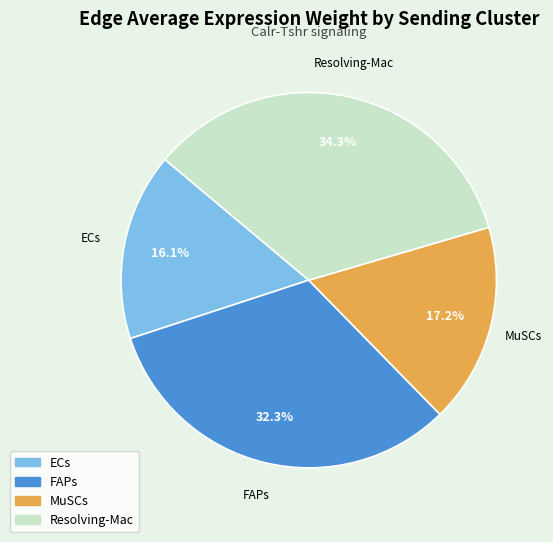

To the nearest percent, what is the combined percentage of FAPs and ECs?

48%